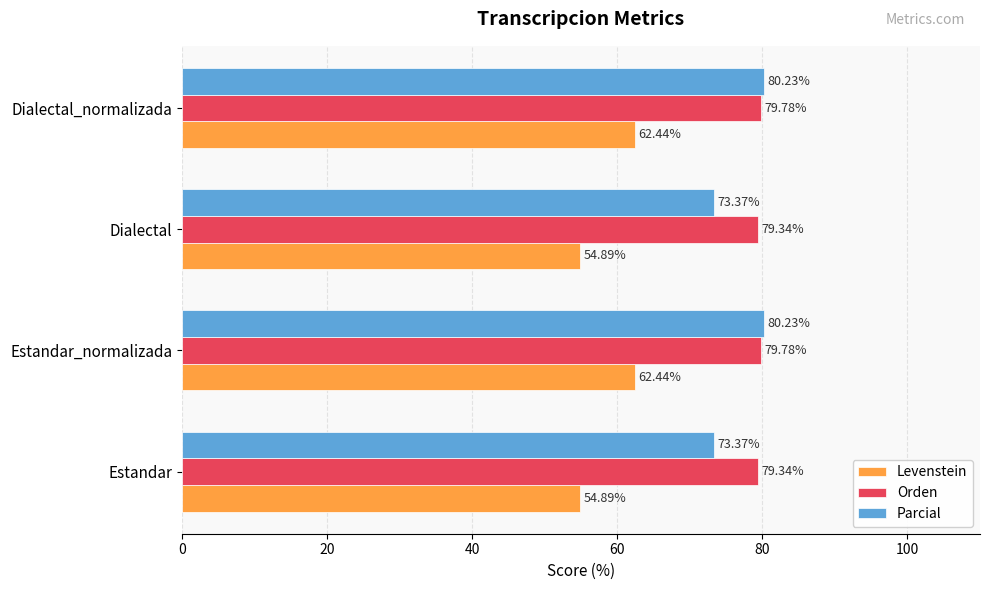

What is the total value across all series at Estandar_normalizada?

222.4